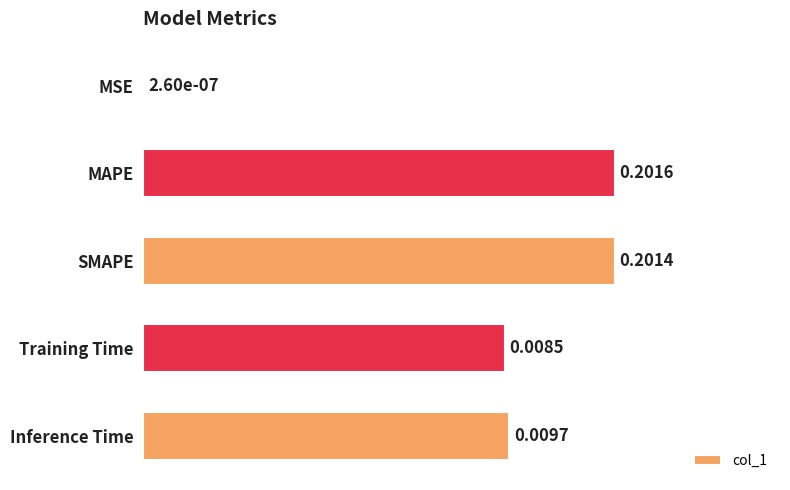

Which category has the highest value across all series?

MAPE